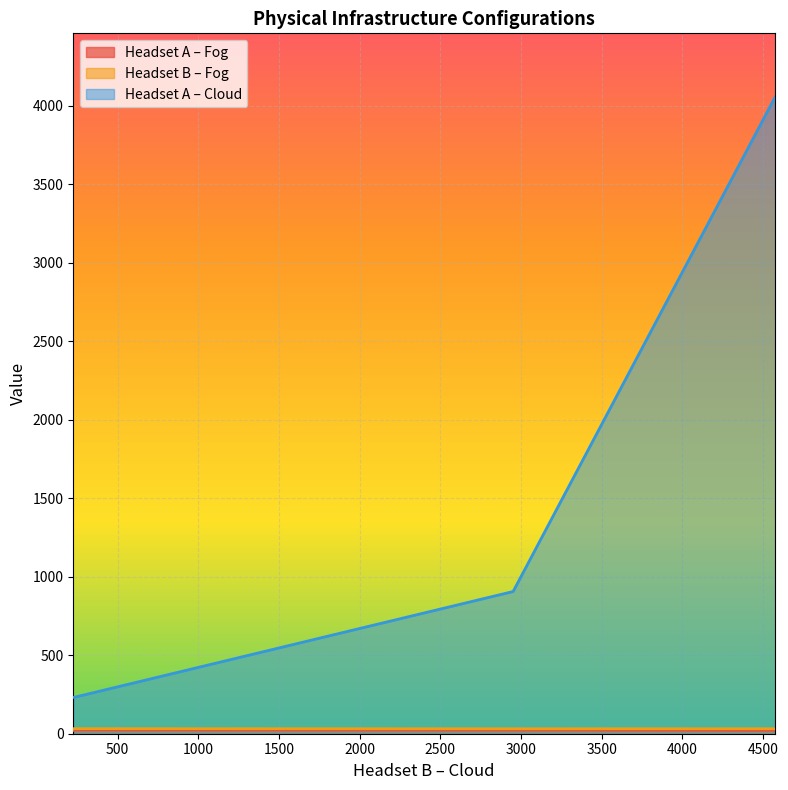

True or false: Headset A – Fog and Headset A – Cloud cross at least once.

False